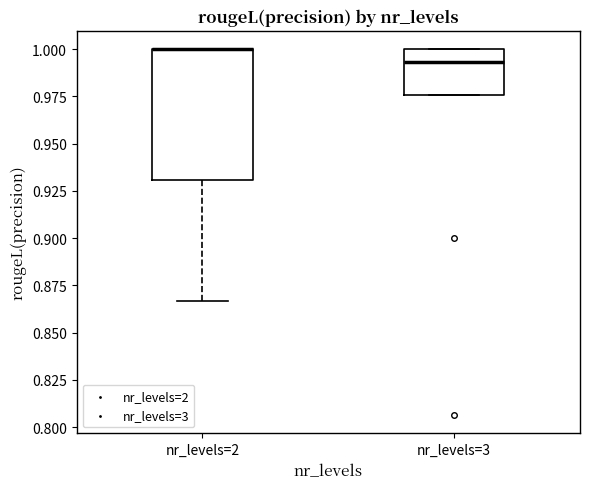

Reading left to right, transcribe this box plot: for each box, give where its median line is, the range the box spans, and where its two whiskers end, as read against the y-axis. The values are not printed on the chart, so give them approximately, as read against the axis.

nr_levels=2: median 1.000 (drawn on the box's upper edge), box 0.930 to 1.000, whiskers 0.865 to 1.000
nr_levels=3: median 0.995, box 0.975 to 1.000, whiskers 0.975 to 1.000